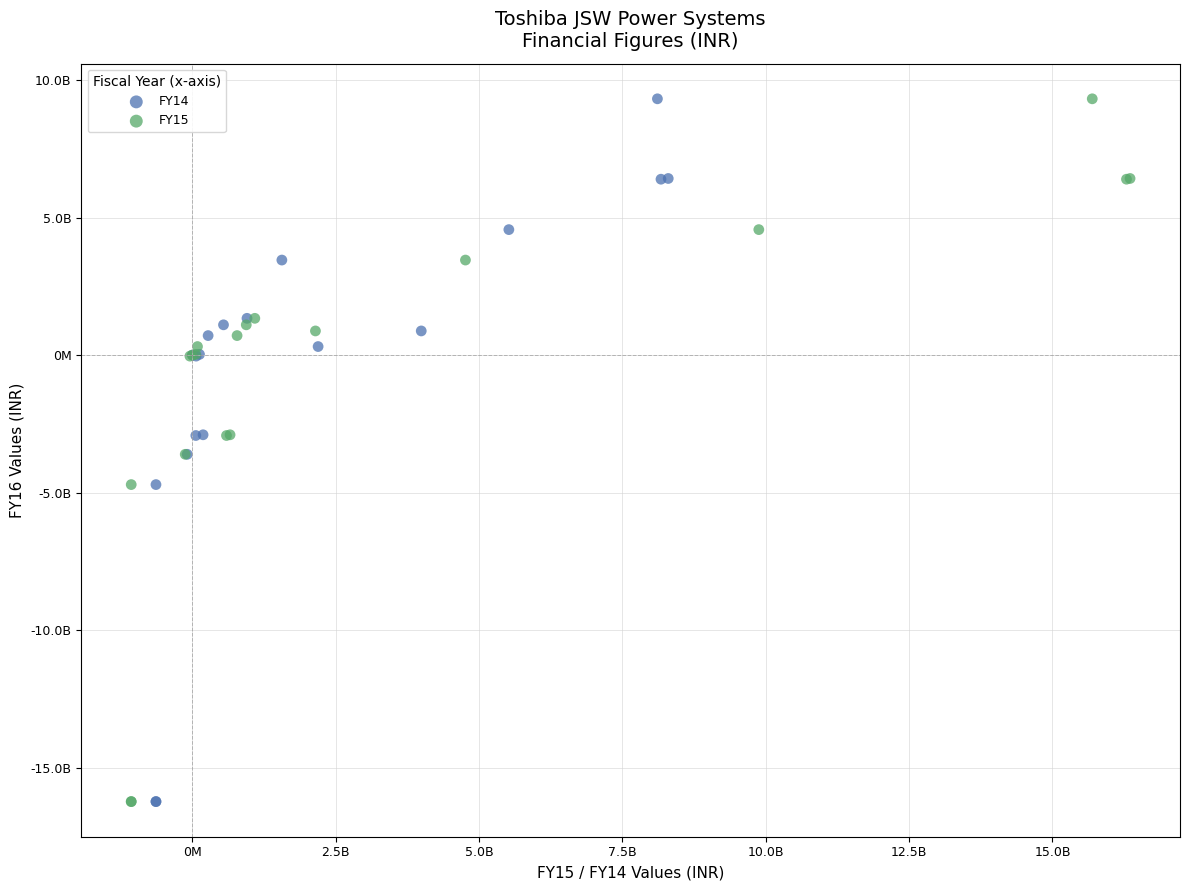

What are all the series names shown in the legend?

FY14, FY15